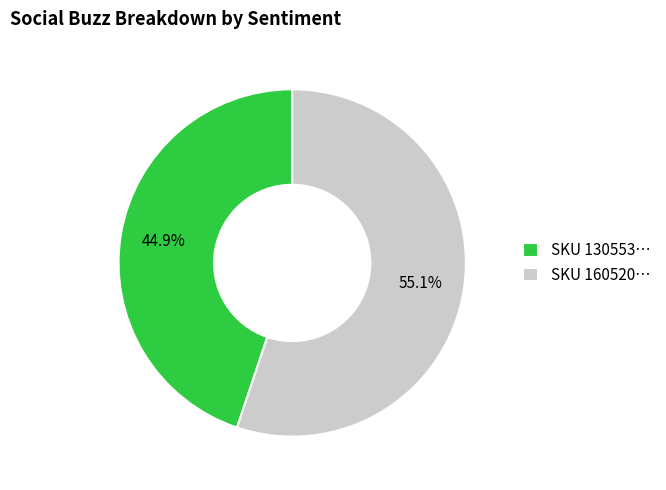

What is the largest slice in the pie chart?

SKU 160520…